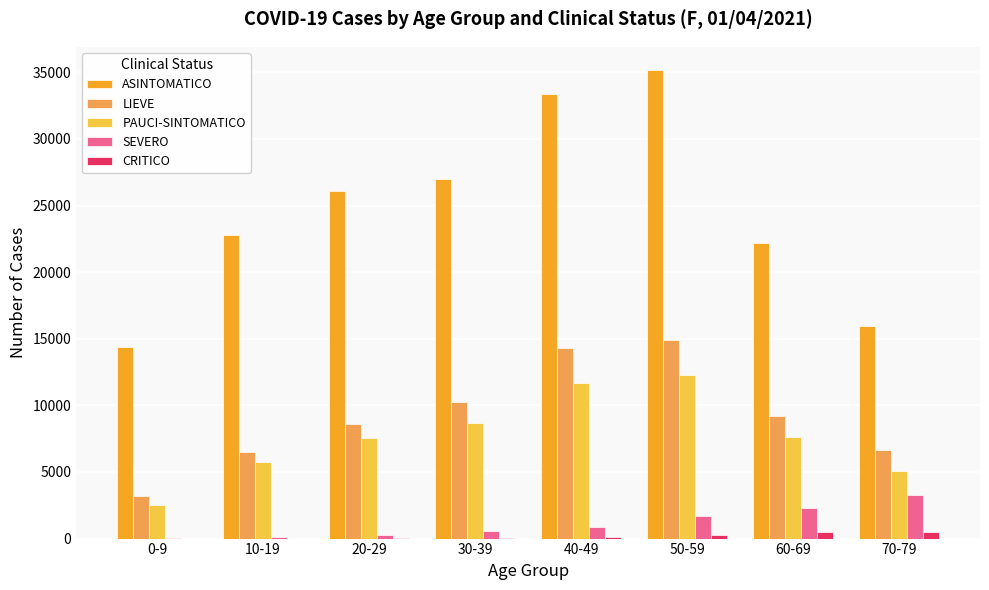

What is the sum of all PAUCI-SINTOMATICO values?

61169